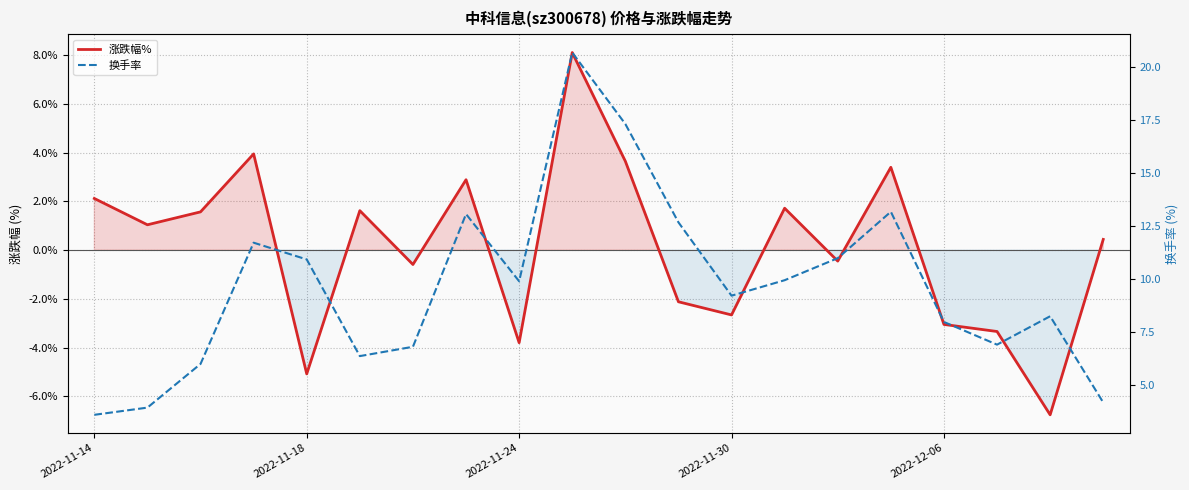

What is the total value across all series at 9?

28.8